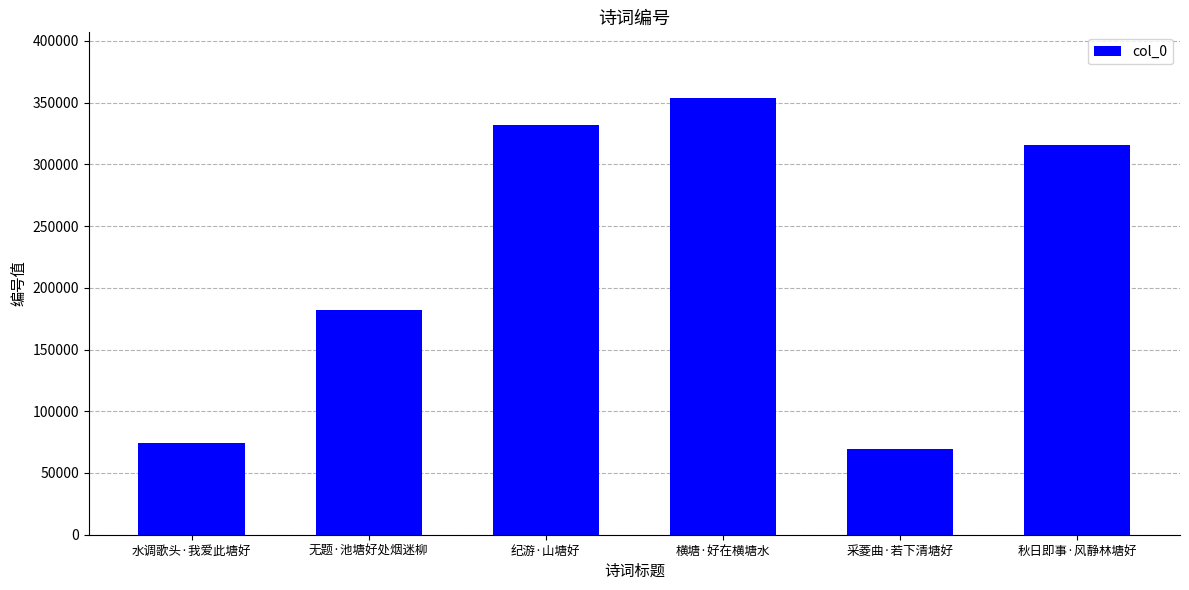

Reading left to right, what are all the values shown in this chart?

74251	181651	331819	353869	69576	315454